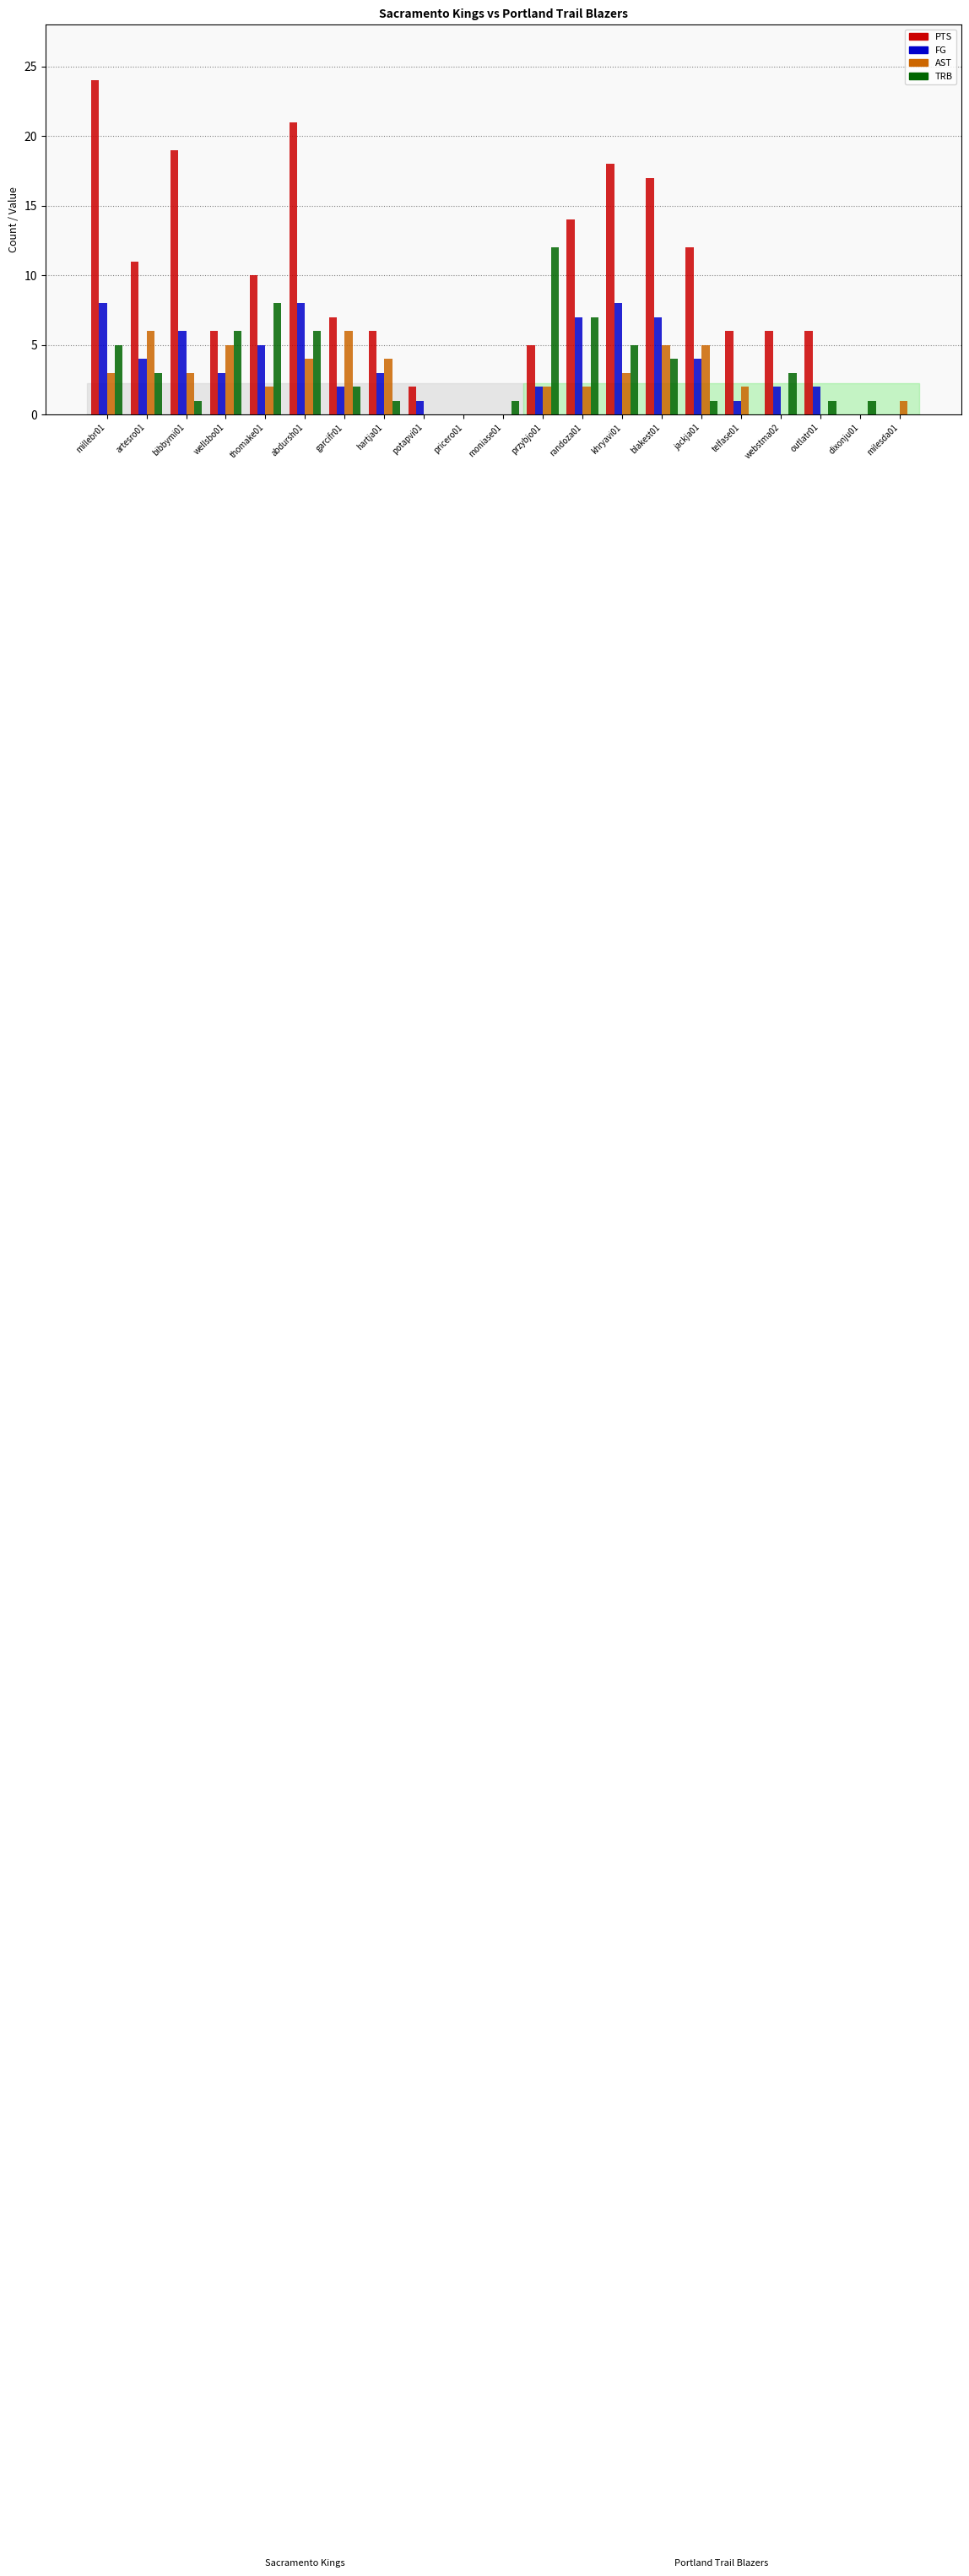

What is the maximum value for PTS?

24